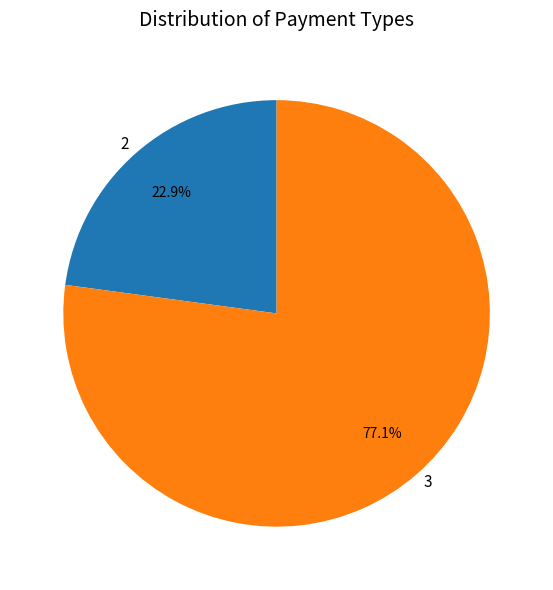

Which slice is the smallest?

2